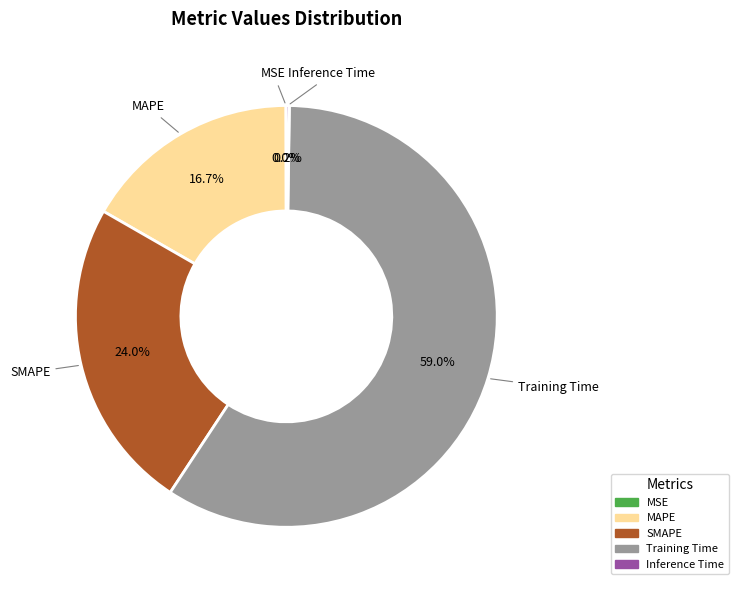

Which category has the biggest portion of the pie?

Training Time